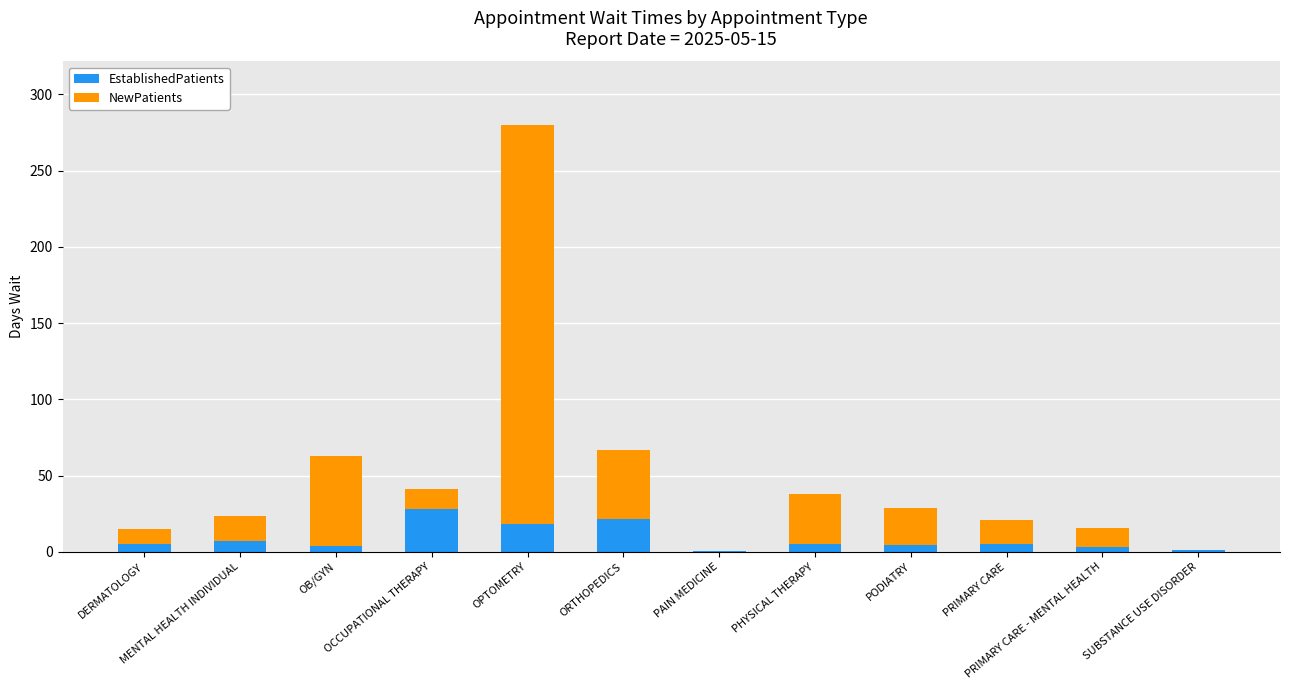

What is the highest value of the EstablishedPatients series?

28.0